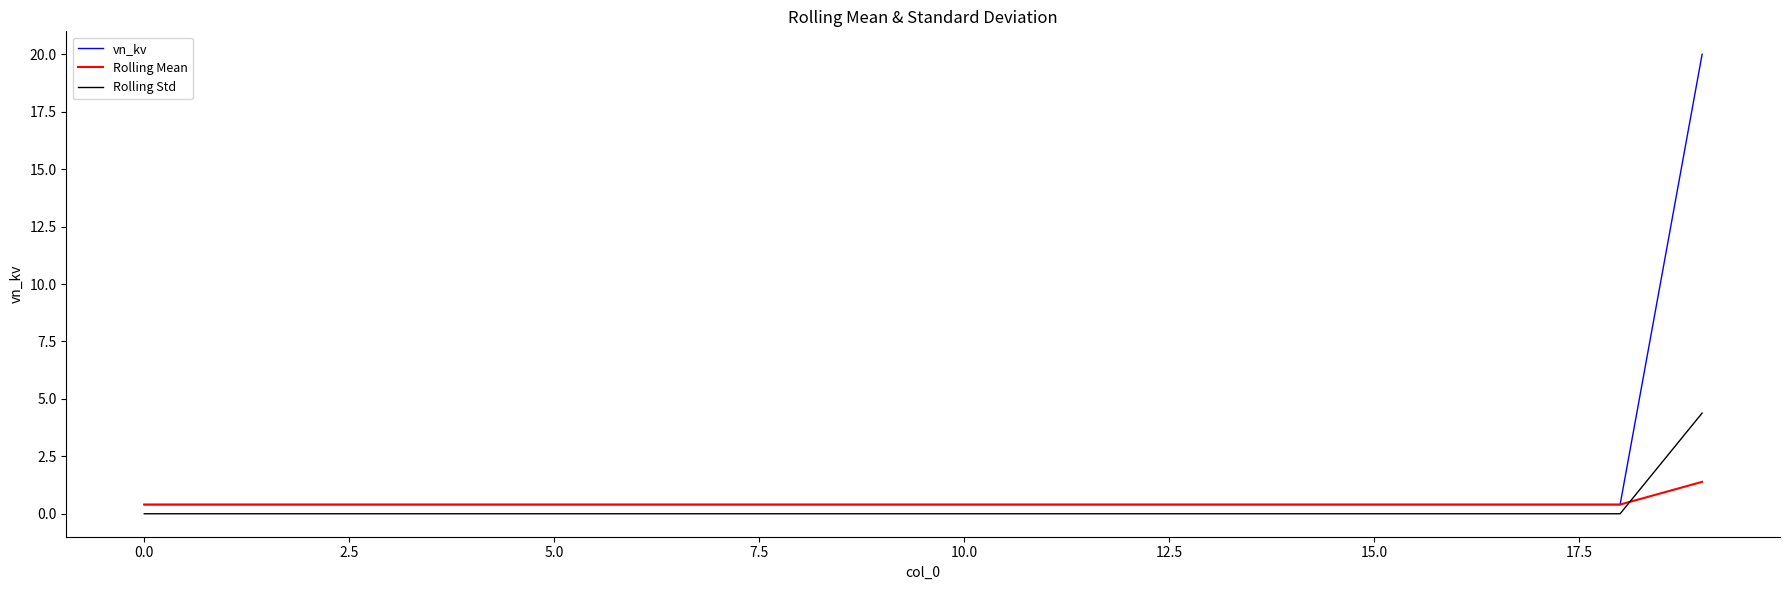

True or false: Rolling Std and Rolling Mean cross at least once.

True